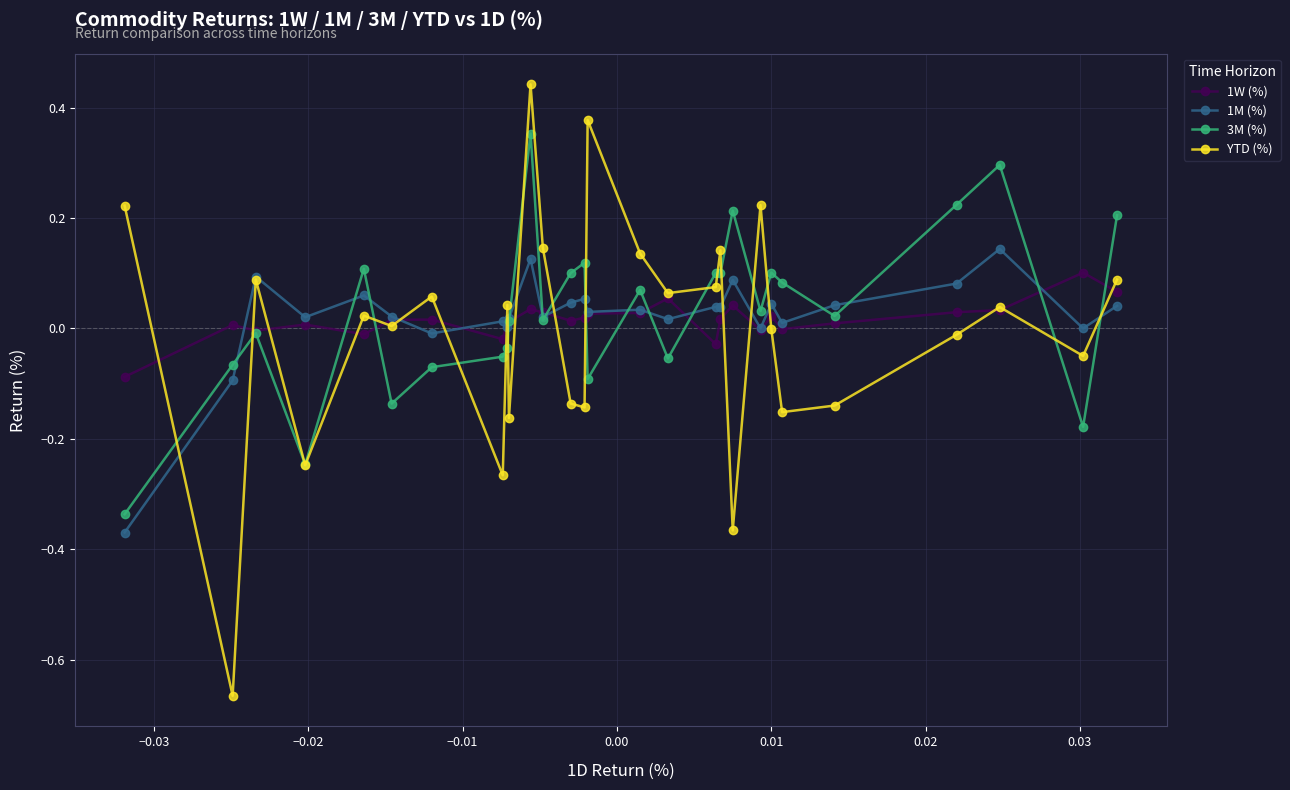

True or false: YTD (%) has more than 1 points higher than both neighbors.

True